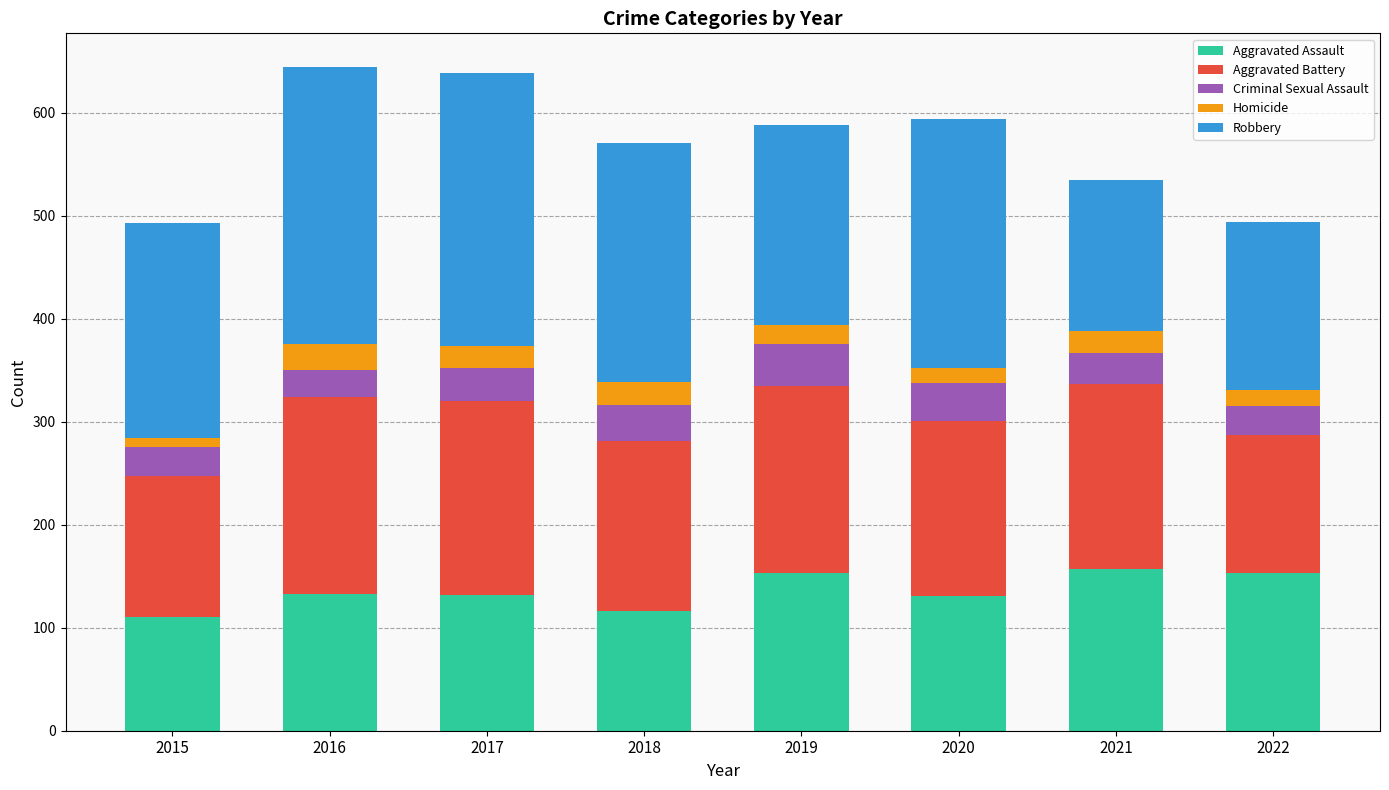

What is the lowest value of the Aggravated Assault series?

110